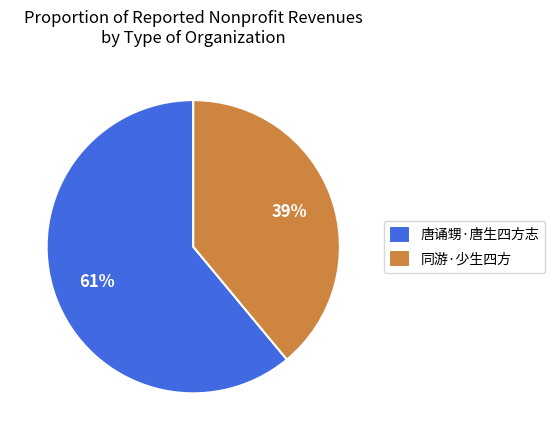

What is the largest slice in the pie chart?

唐诵甥·唐生四方志